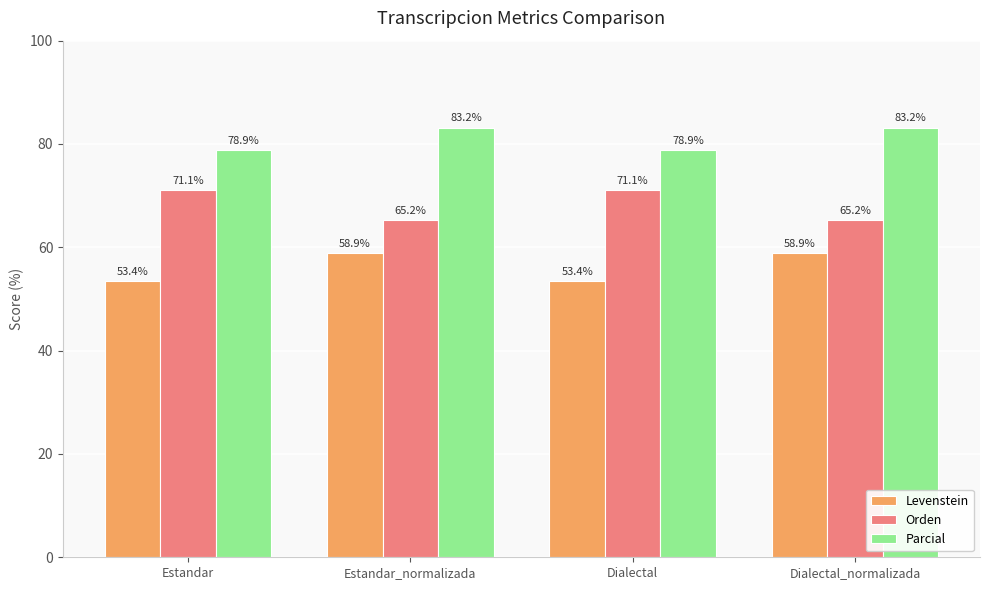

What is the value of the Levenstein bar at the 1st from the left?

53.4